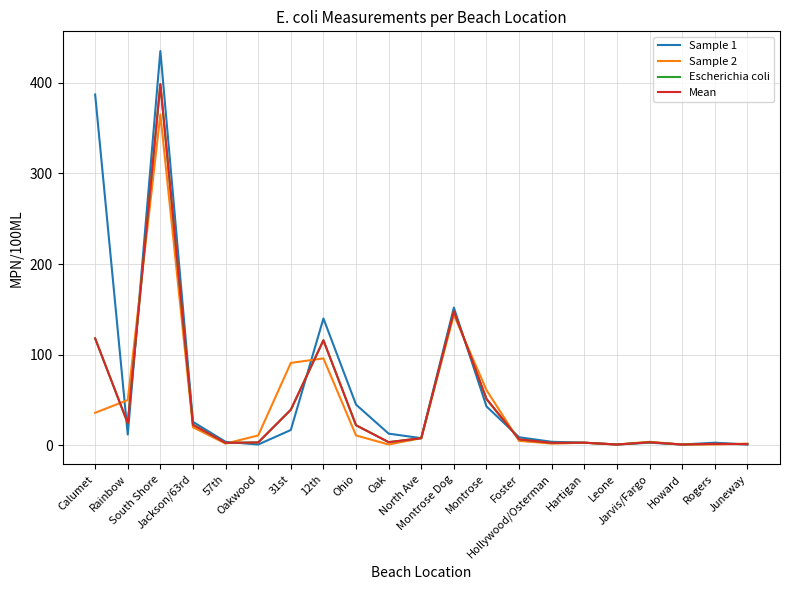

At which category does Sample 1 reach its first local valley?

Rainbow